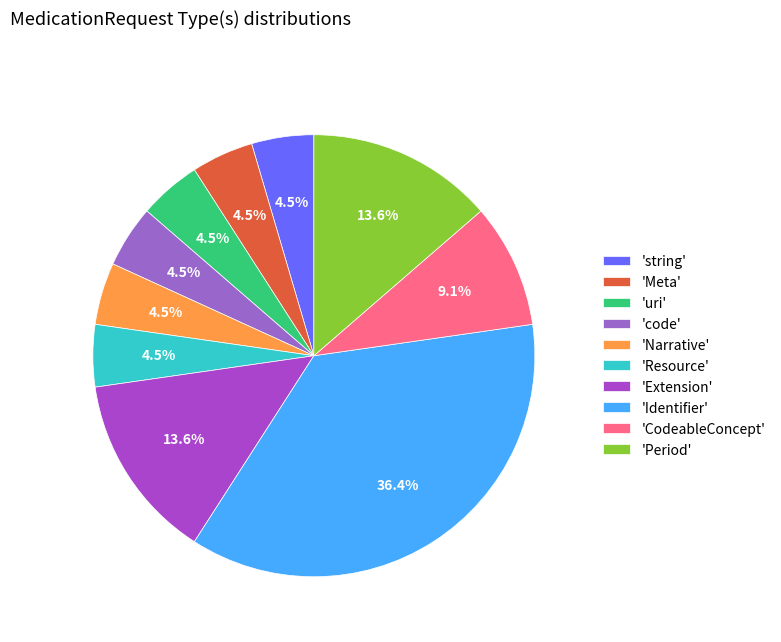

How many segments does this pie chart have?

10